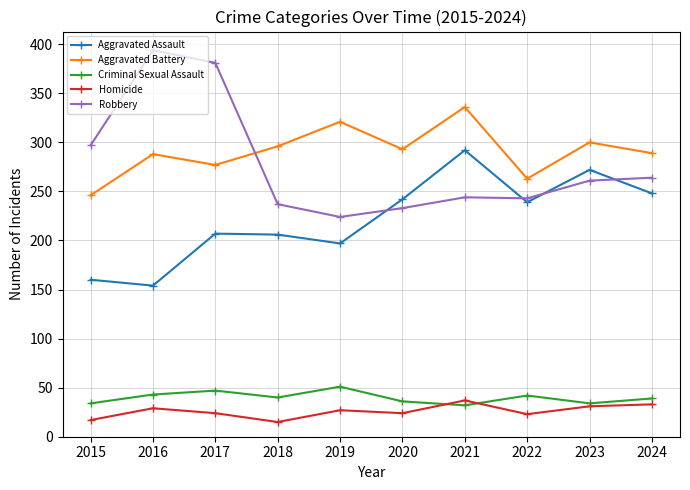

What are all the series names shown in the legend?

Aggravated Assault, Aggravated Battery, Criminal Sexual Assault, Homicide, Robbery